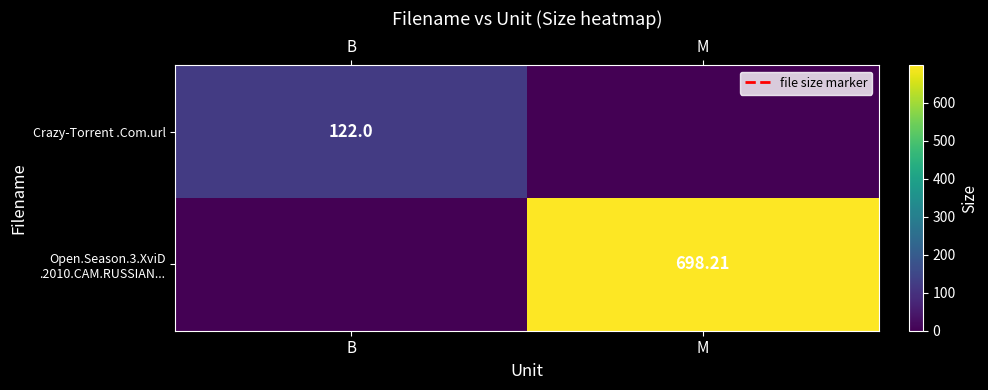

What is the difference between the maximum and minimum values in the Crazy-Torrent .Com.url series?

122.0